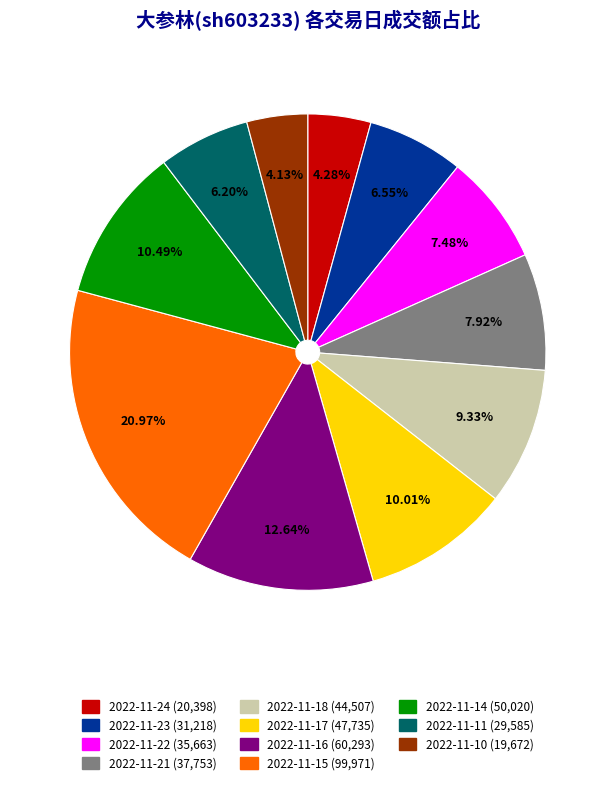

What portion of the pie excludes 2022-11-10?

95.9%